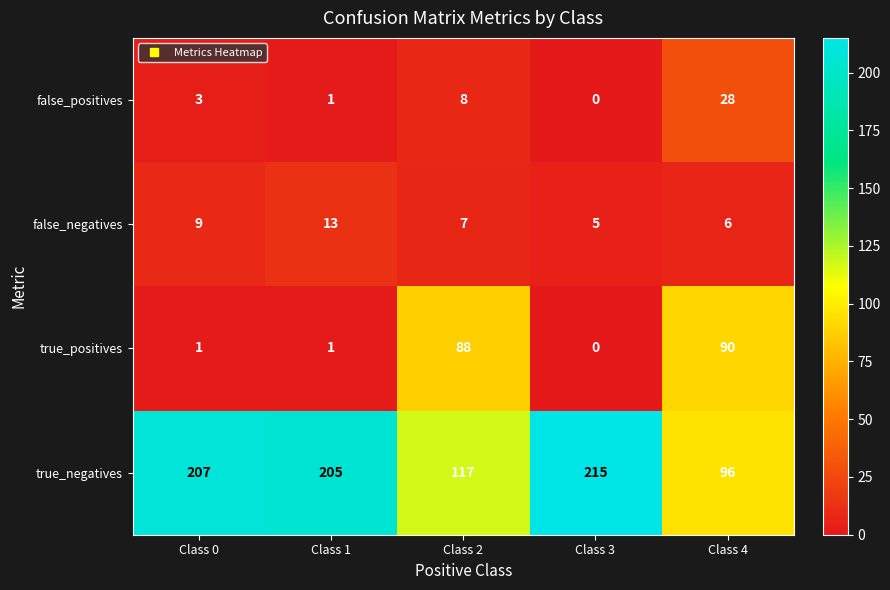

What is the difference between the maximum and minimum values in the false_positives series?

28